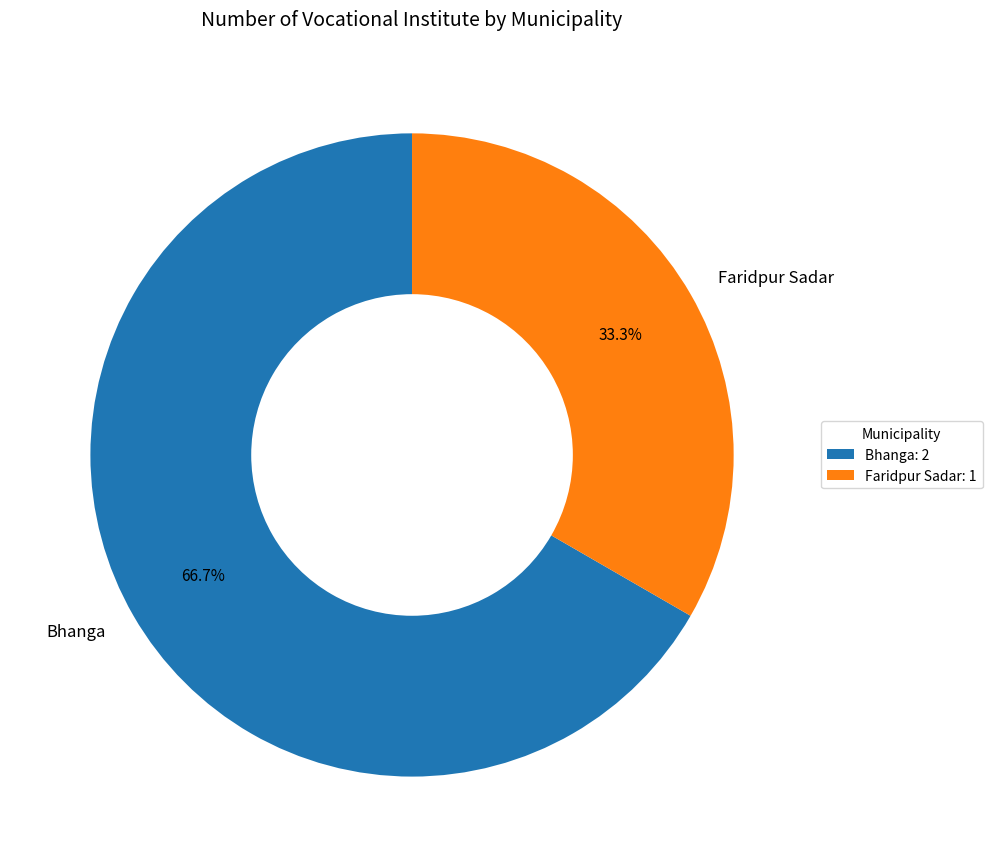

Is it true that Bhanga is 67% of the pie?

True